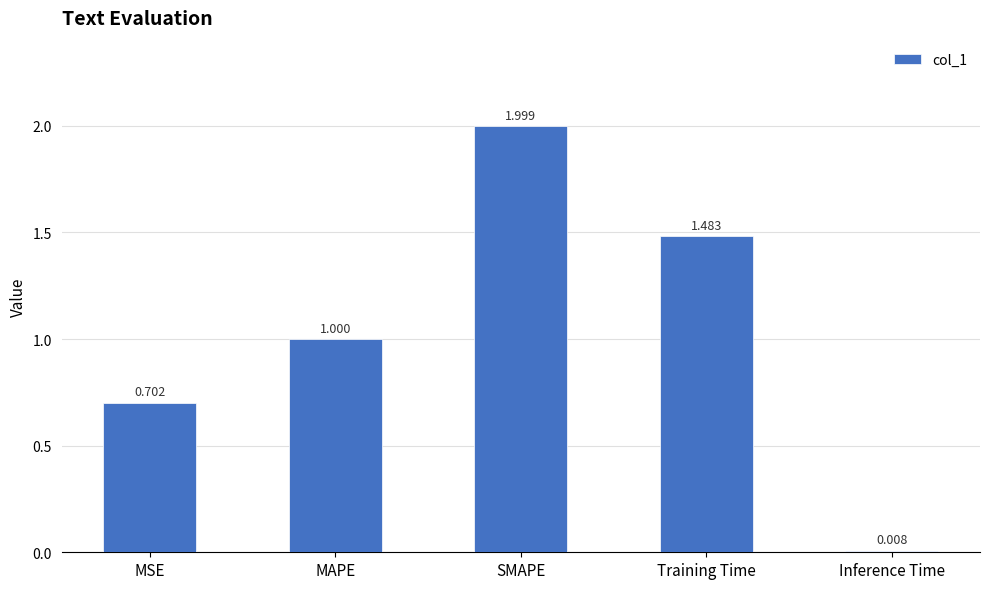

What is the label of the 1st bar from the left?

MSE